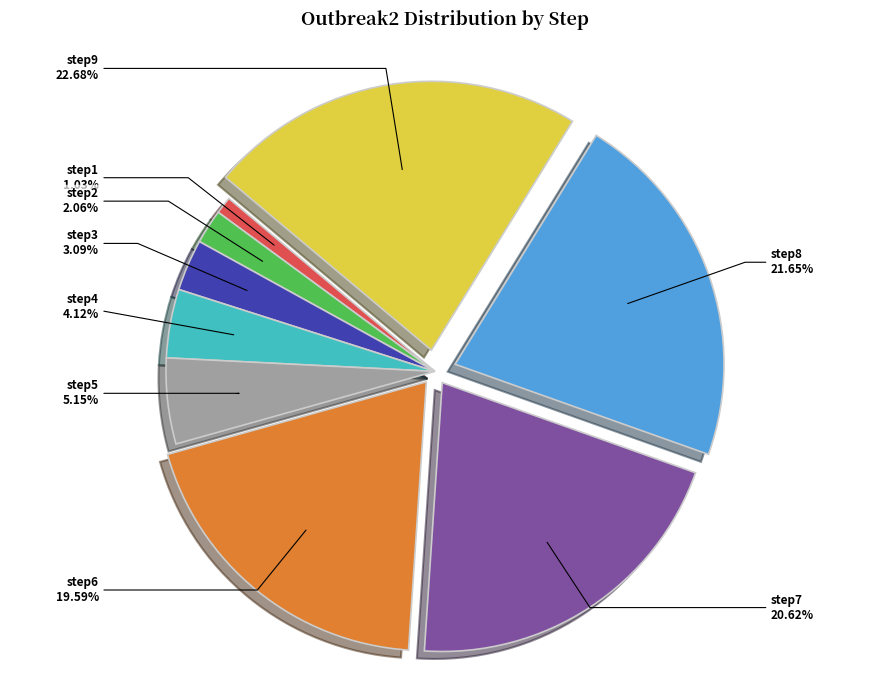

How many slices are in this pie chart?

9